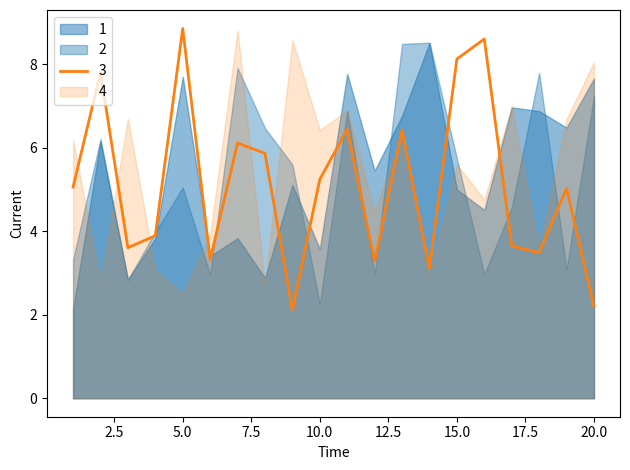

List the labels in order of 2 value, largest first.

14, 13, 7, 18, 20, 11, 8, 2, 15, 9, 5, 17, 4, 1, 19, 12, 16, 6, 3, 10